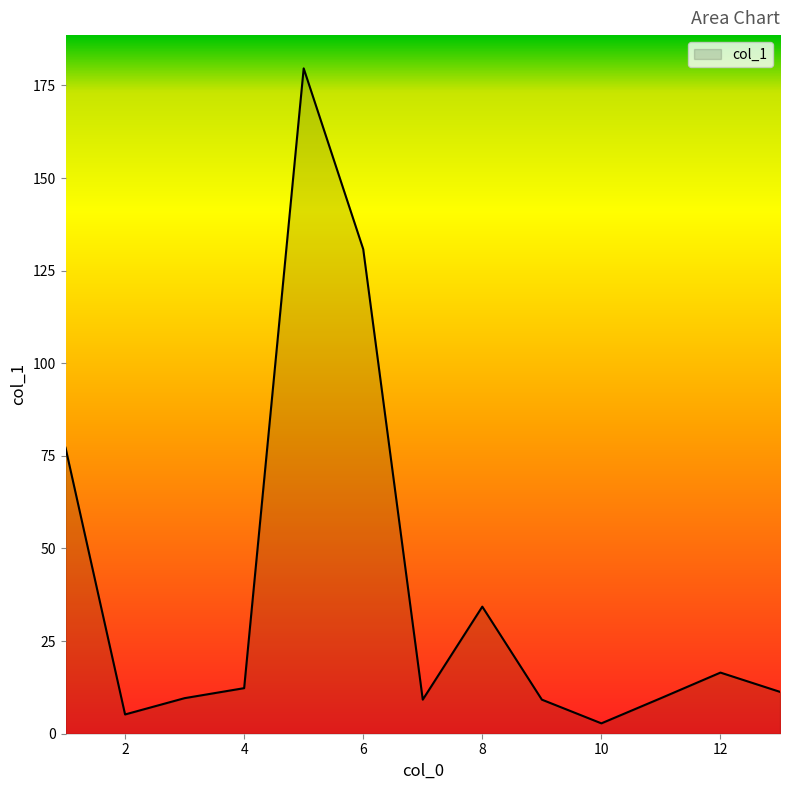

What is the difference between the maximum and minimum values?

176.8